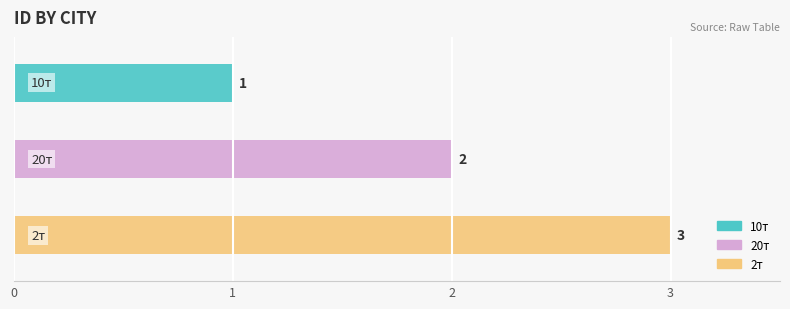

What is the approximate value at 20т?

2